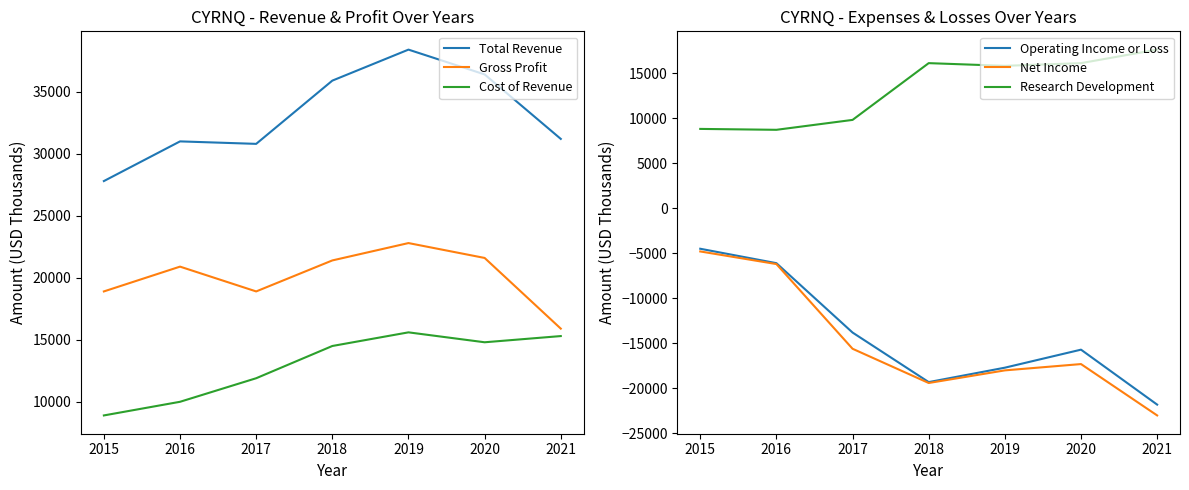

Between 2015 and 2017, which series saw the biggest shift?

Net Income